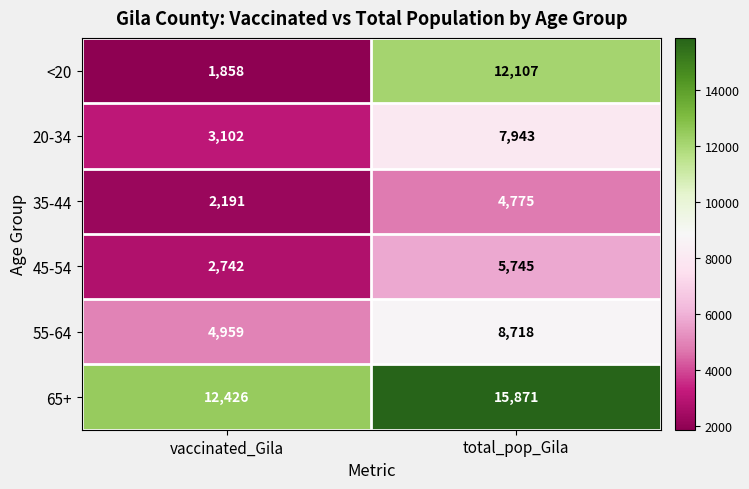

How many categories are shown in the chart?

2